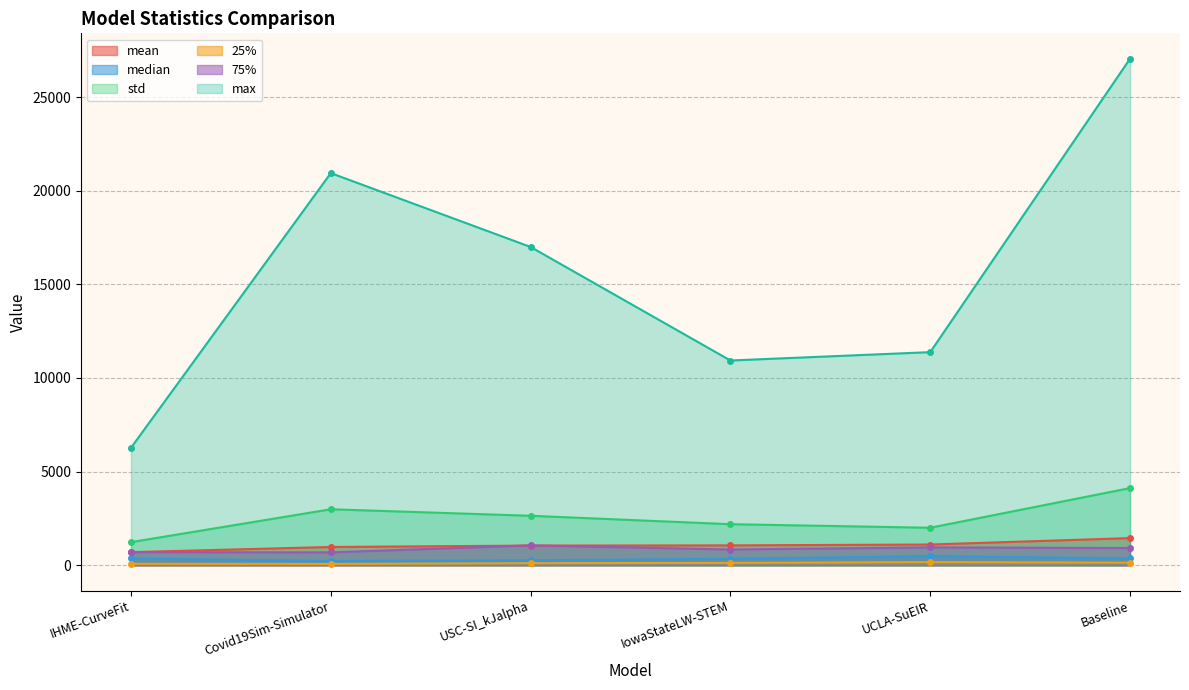

Which has a higher value, UCLA-SuEIR or USC-SI_kJalpha?

UCLA-SuEIR